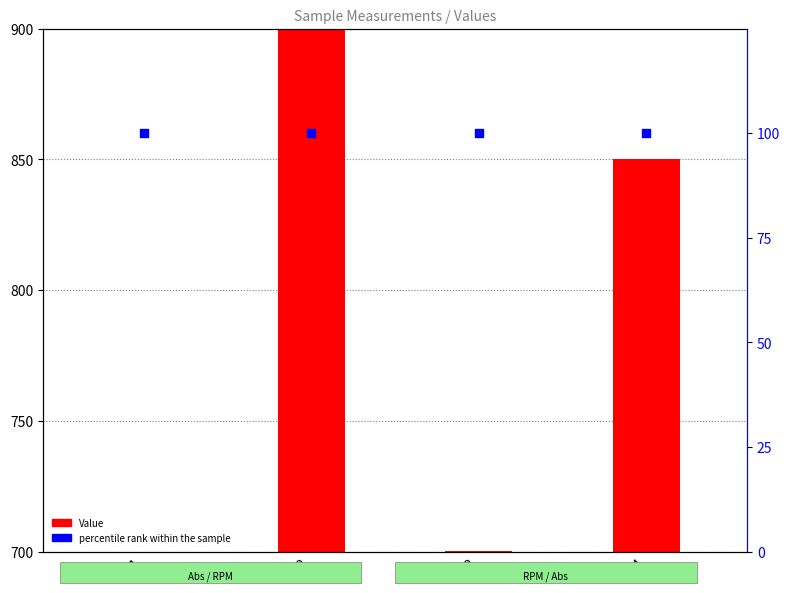

What is the total value across all series at S3?

100.1